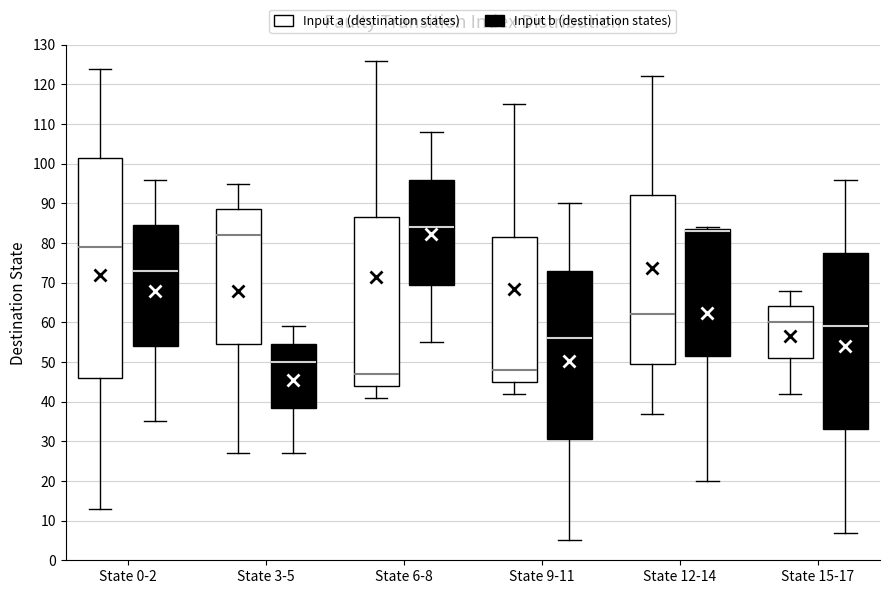

Where does the upper whisker of the box for State 6-8 (Input b (destination states)) end on the y-axis? The values are not printed on the chart, so give them approximately, as read against the axis.

108